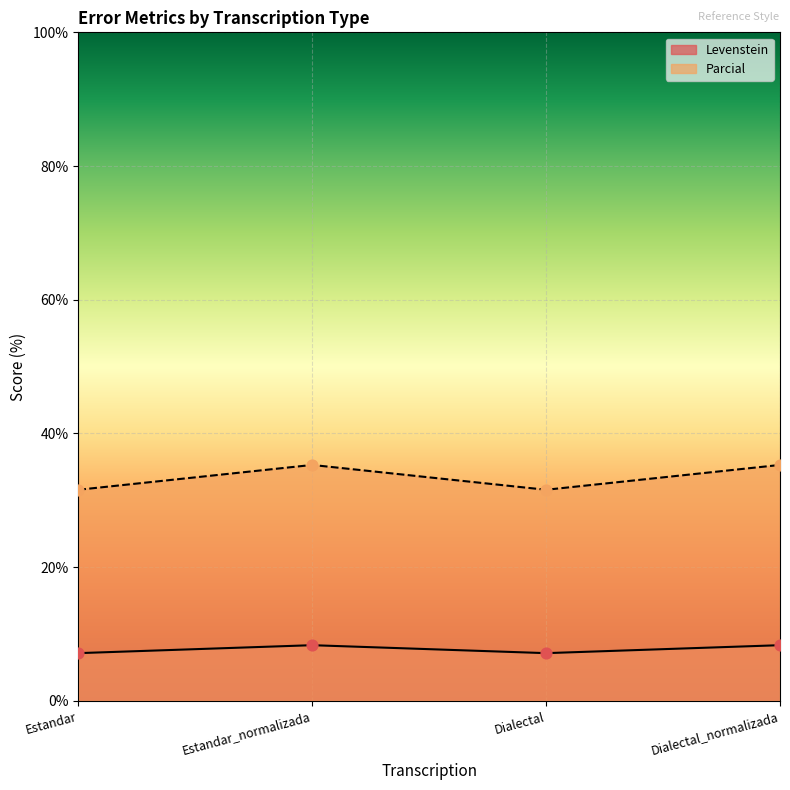

Which series contains the highest Y value?

Parcial